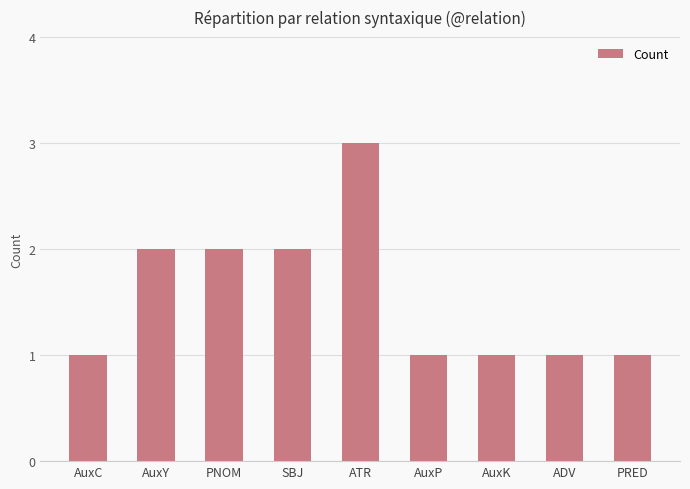

Are the bars grouped side by side (vs. stacked)?

No